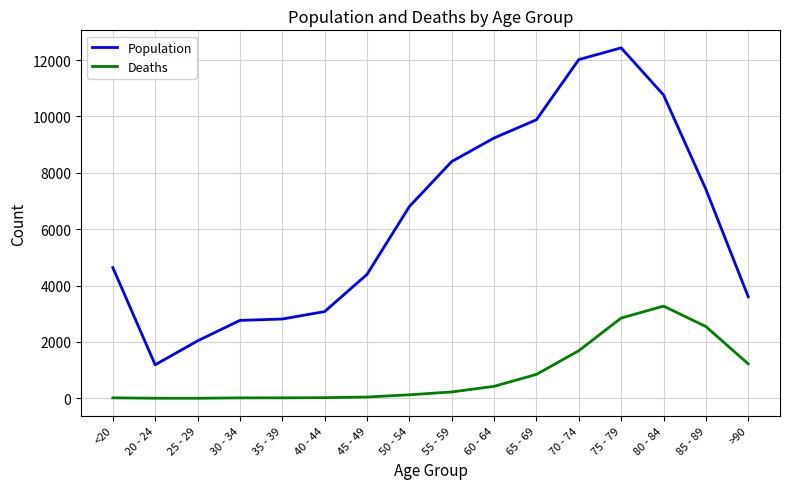

How many series are shown in this chart?

2